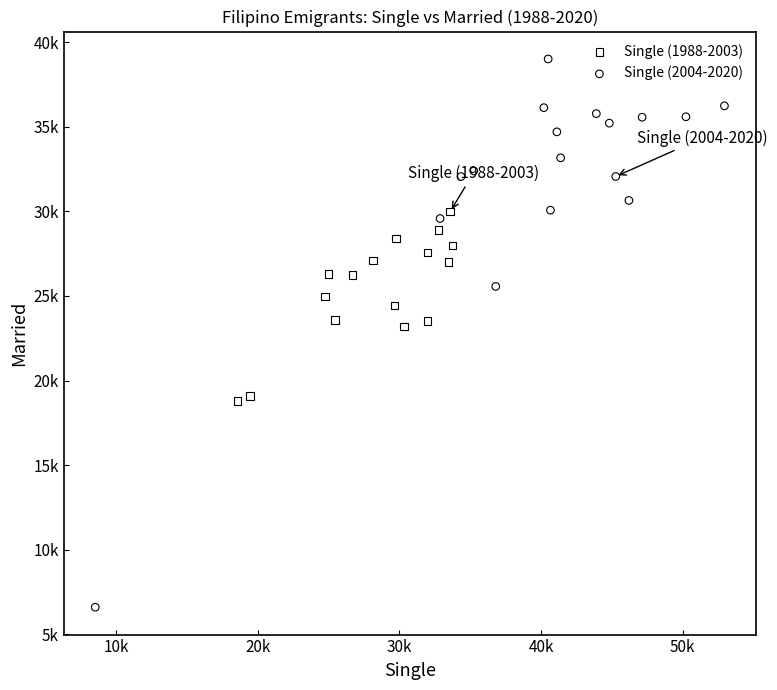

Which series reaches the maximum Y coordinate?

Single (2004-2020)